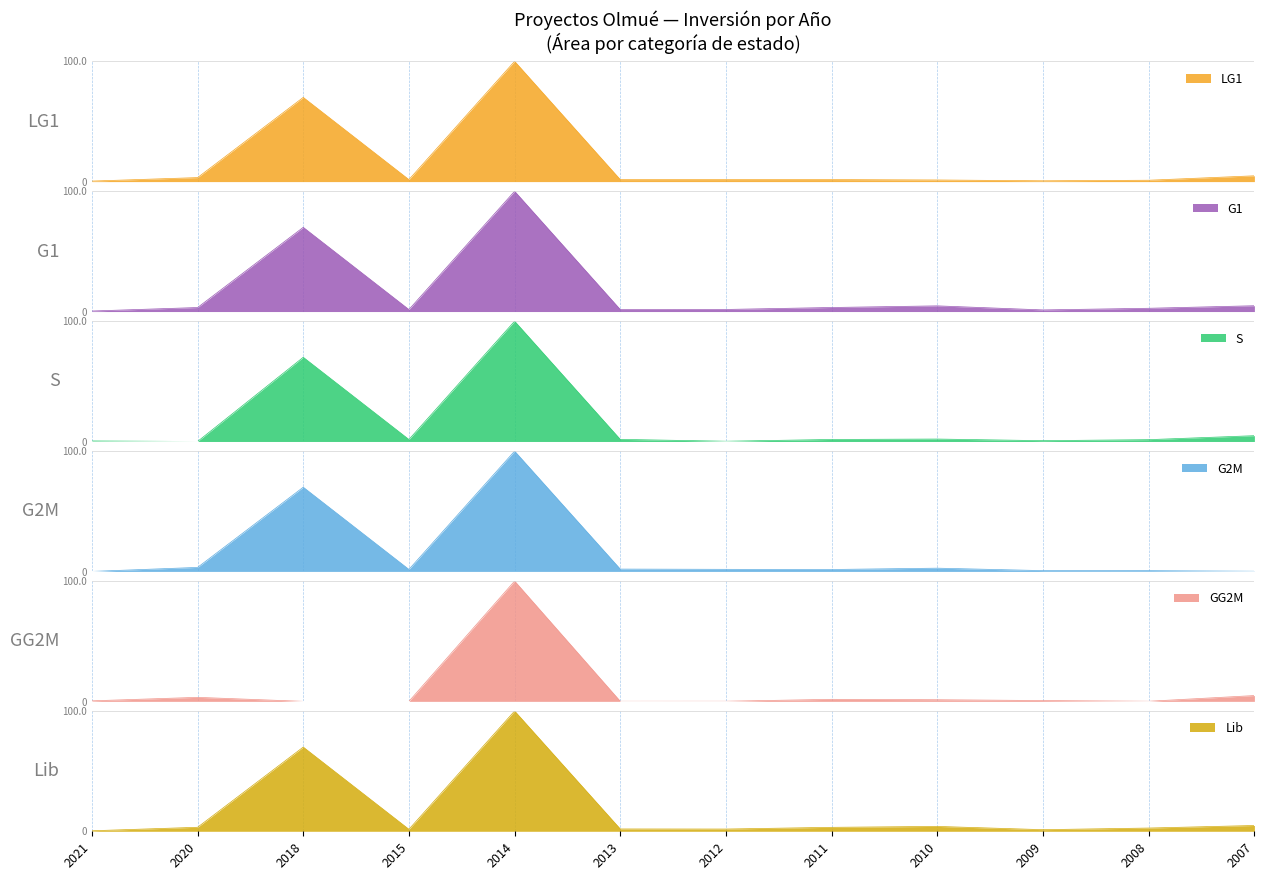

What are all the series names shown in the legend?

LG1, G1, S, G2M, GG2M, Lib